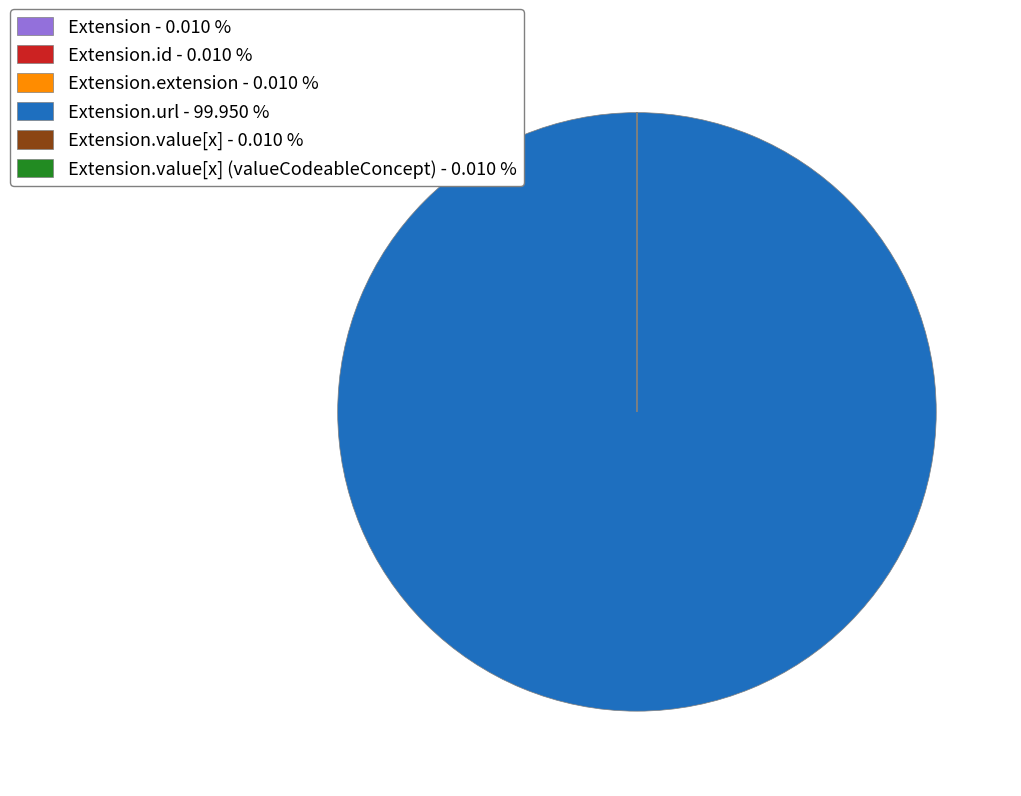

Which category has the biggest portion of the pie?

Extension.url - 99.950 %